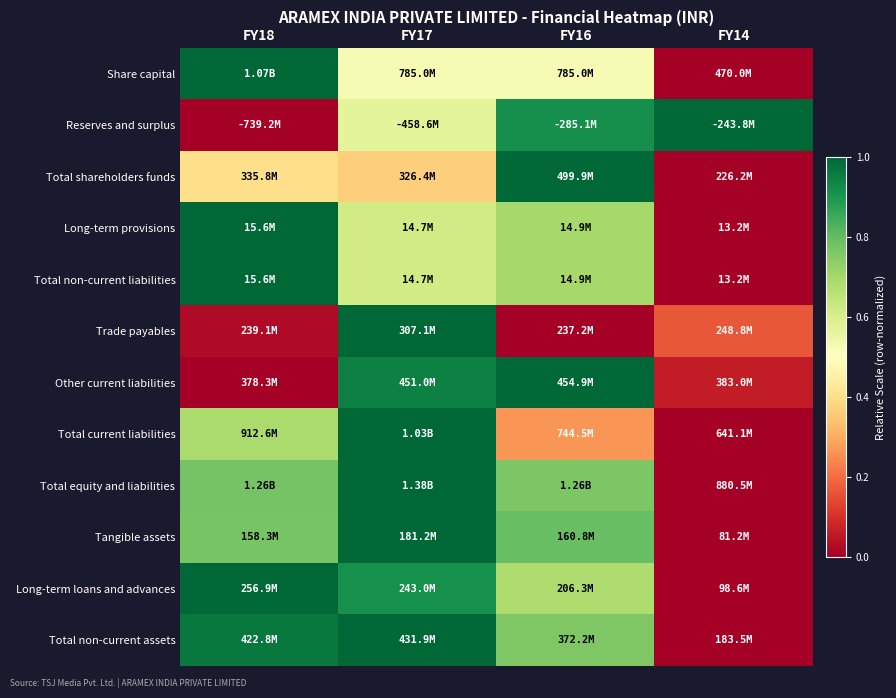

Reading right to left, what are all the values shown in this chart?

Share capital: FY14=0.0	FY16=0.5	FY17=0.5	FY18=1.0
Reserves and surplus: FY14=1.0	FY16=0.9	FY17=0.6	FY18=0.0
Total shareholders funds: FY14=0.0	FY16=1.0	FY17=0.4	FY18=0.4
Long-term provisions: FY14=0.0	FY16=0.7	FY17=0.6	FY18=1.0
Total non-current liabilities: FY14=0.0	FY16=0.7	FY17=0.6	FY18=1.0
Trade payables: FY14=0.2	FY16=0.0	FY17=1.0	FY18=0.0
Other current liabilities: FY14=0.1	FY16=1.0	FY17=0.9	FY18=0.0
Total current liabilities: FY14=0.0	FY16=0.3	FY17=1.0	FY18=0.7
Total equity and liabilities: FY14=0.0	FY16=0.8	FY17=1.0	FY18=0.8
Tangible assets: FY14=0.0	FY16=0.8	FY17=1.0	FY18=0.8
Long-term loans and advances: FY14=0.0	FY16=0.7	FY17=0.9	FY18=1.0
Total non-current assets: FY14=0.0	FY16=0.8	FY17=1.0	FY18=1.0